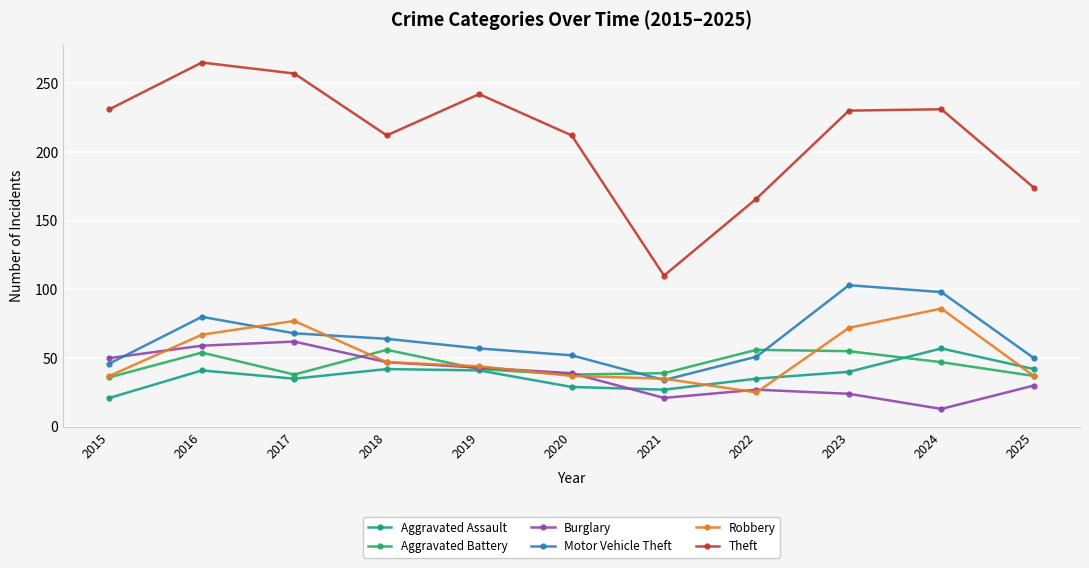

What is the average value of the Robbery series?

51